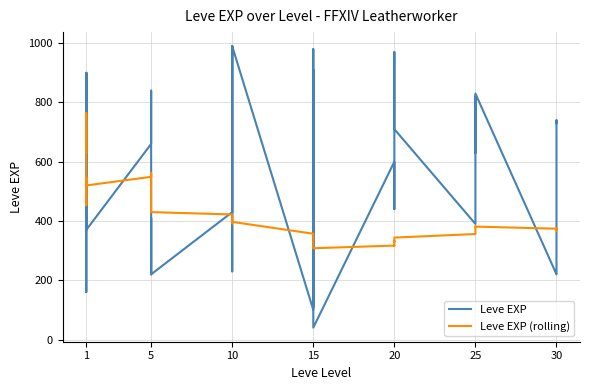

Rank the series by their maximum value, from lowest to highest.

Leve EXP (rolling), Leve EXP